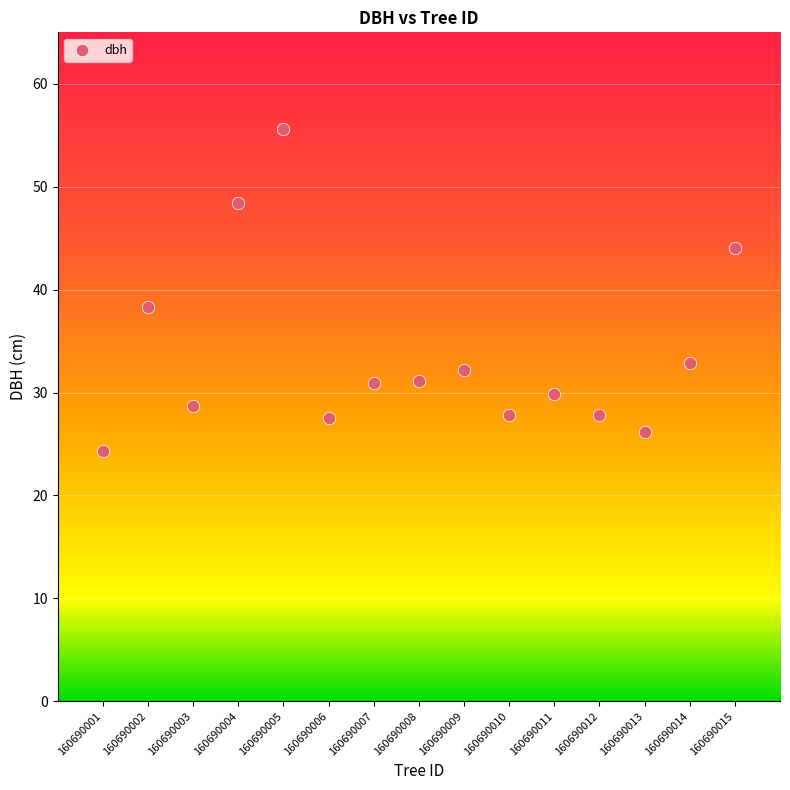

What is the range of X values (max minus min)?

14.0